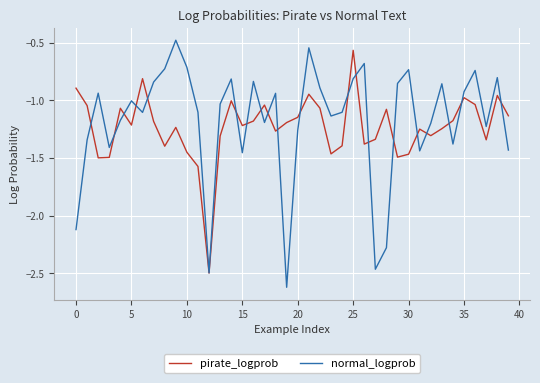

Which series has the largest range (max minus min)?

normal_logprob